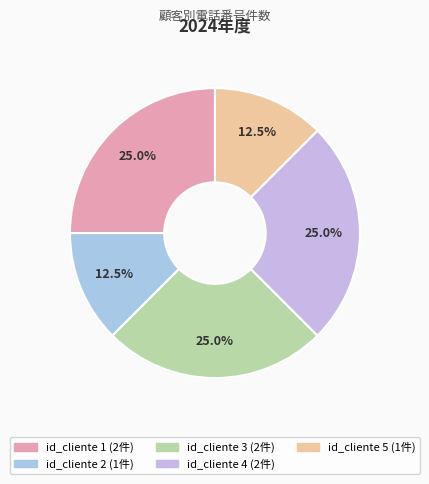

Approximately how many times larger is the value at id_cliente 2 compared to id_cliente 1?

0.5